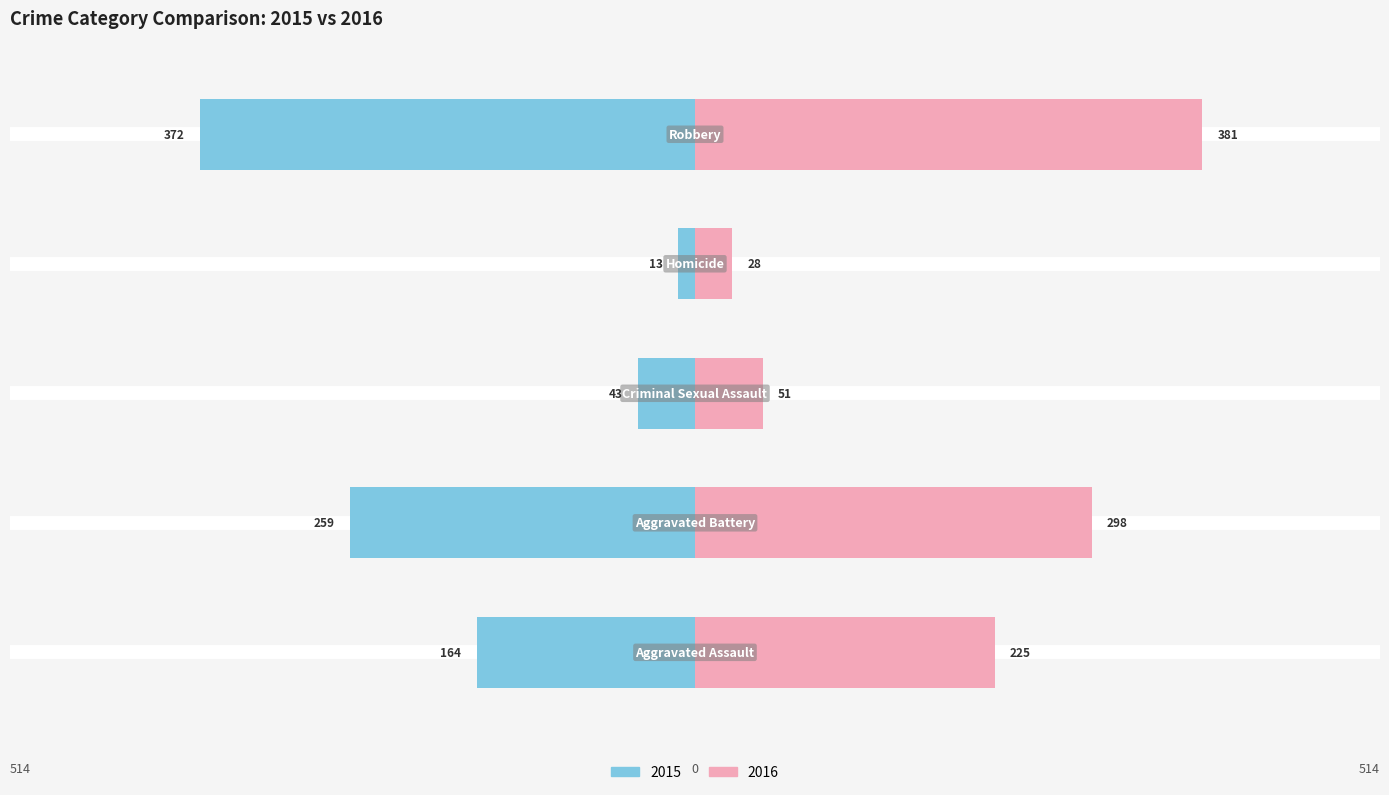

What are all the series names shown in the legend?

2015, 2016